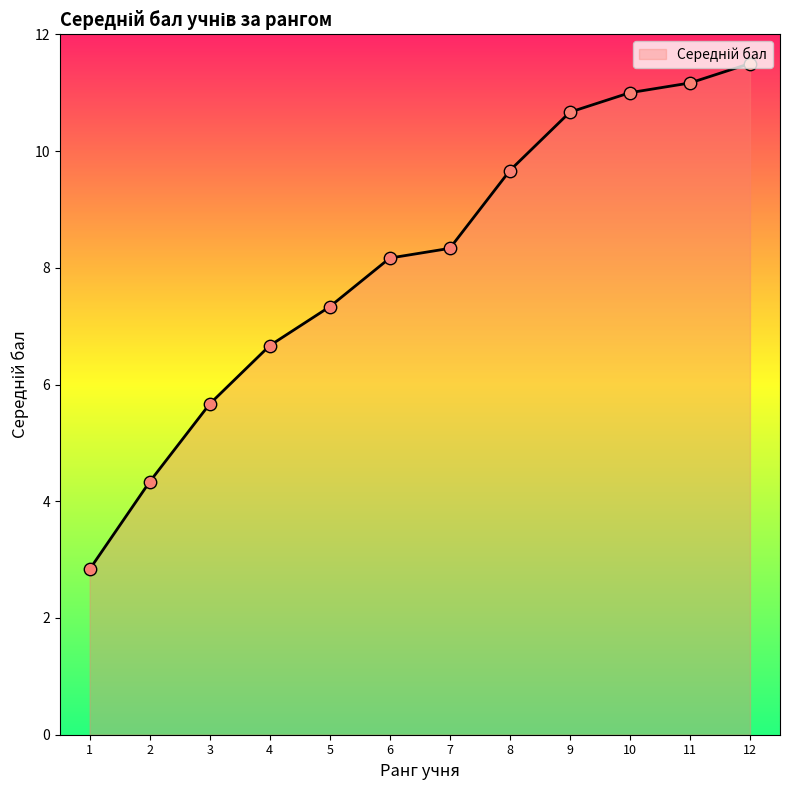

Approximately how many times larger is the value at 8 compared to 1?

3.4